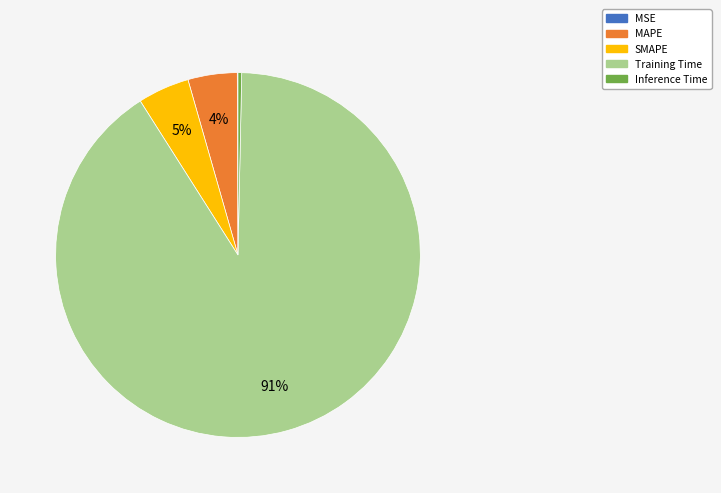

To the nearest percent, what is the difference between the largest and smallest slice percentages?

91%